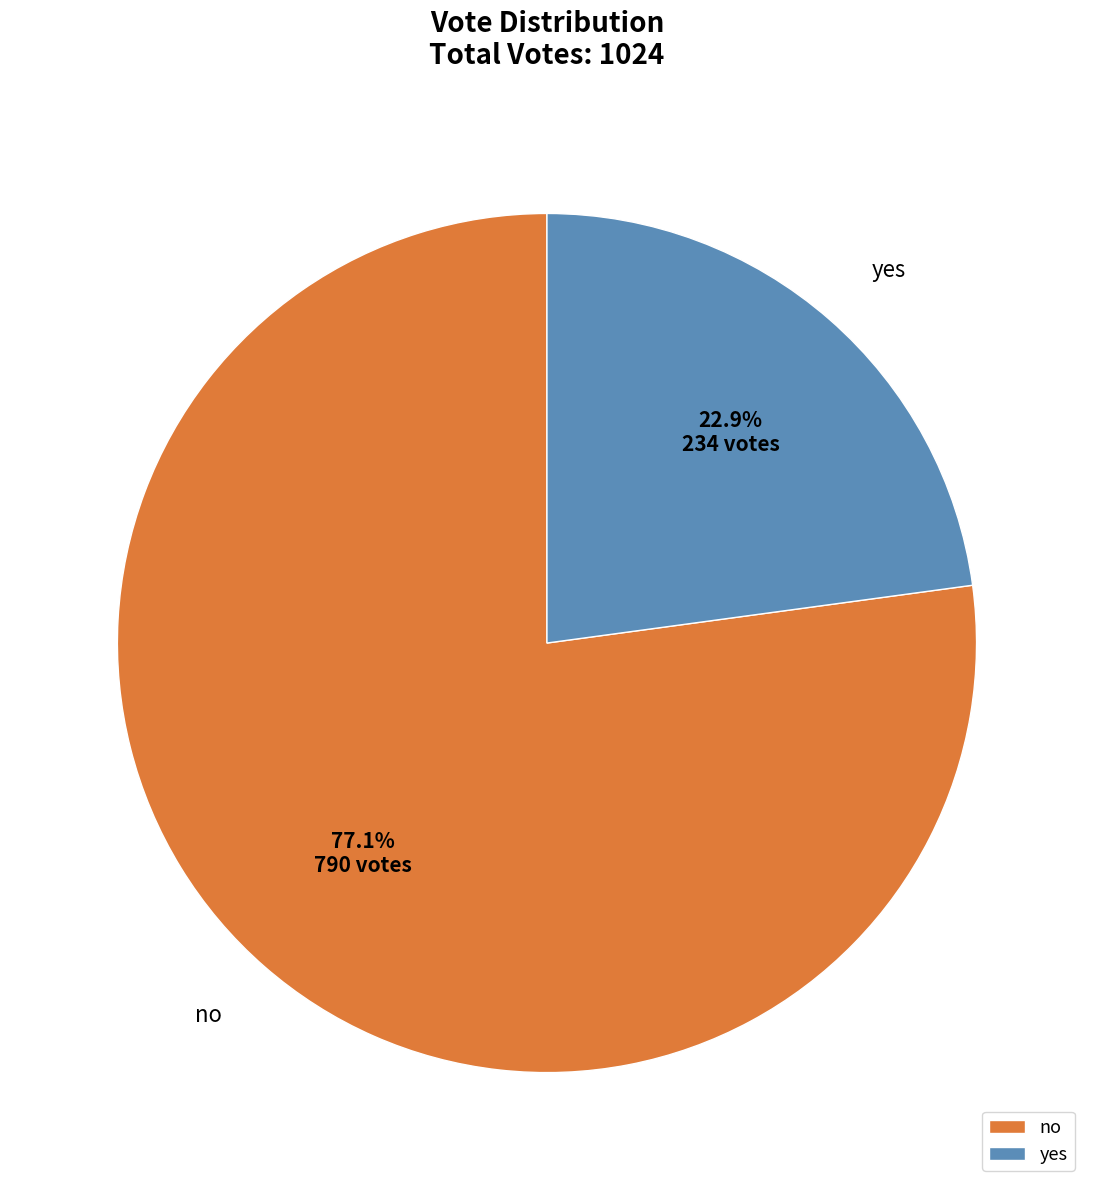

What portion of the pie excludes yes?

77.1%